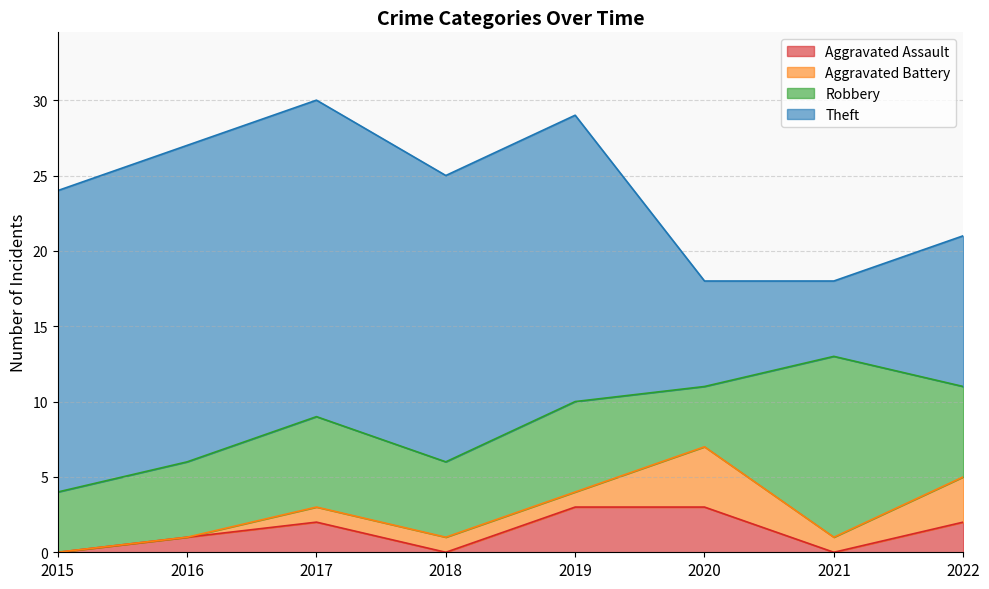

What is the sum of the Aggravated Battery values at 2016 and 2021?

1